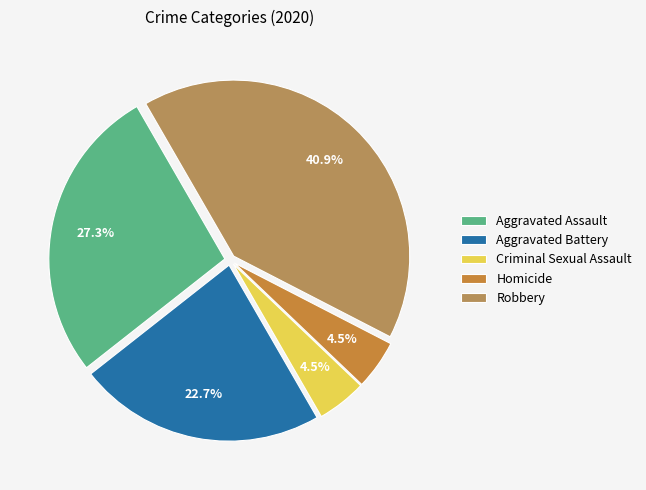

Count the number of slices in the pie.

5